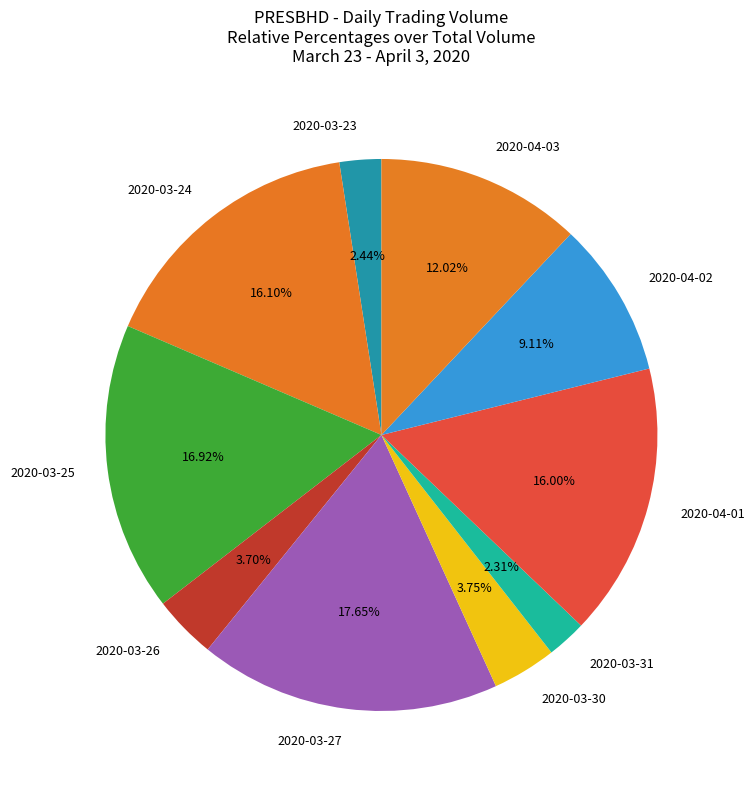

How many segments does this pie chart have?

10